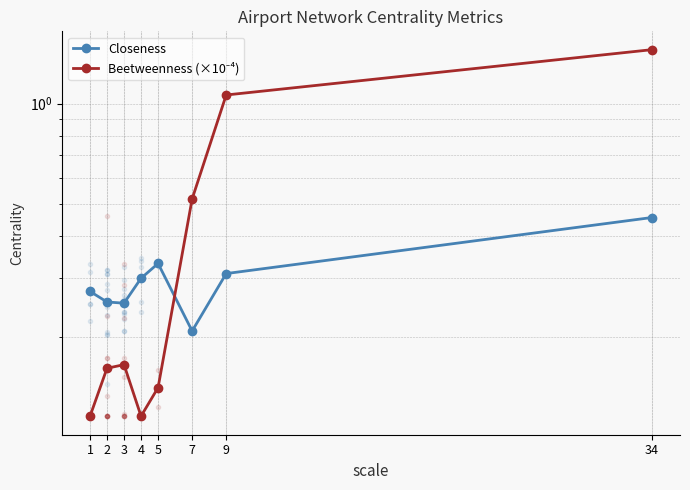

True or false: Closeness has more than 2 points higher than both neighbors.

False